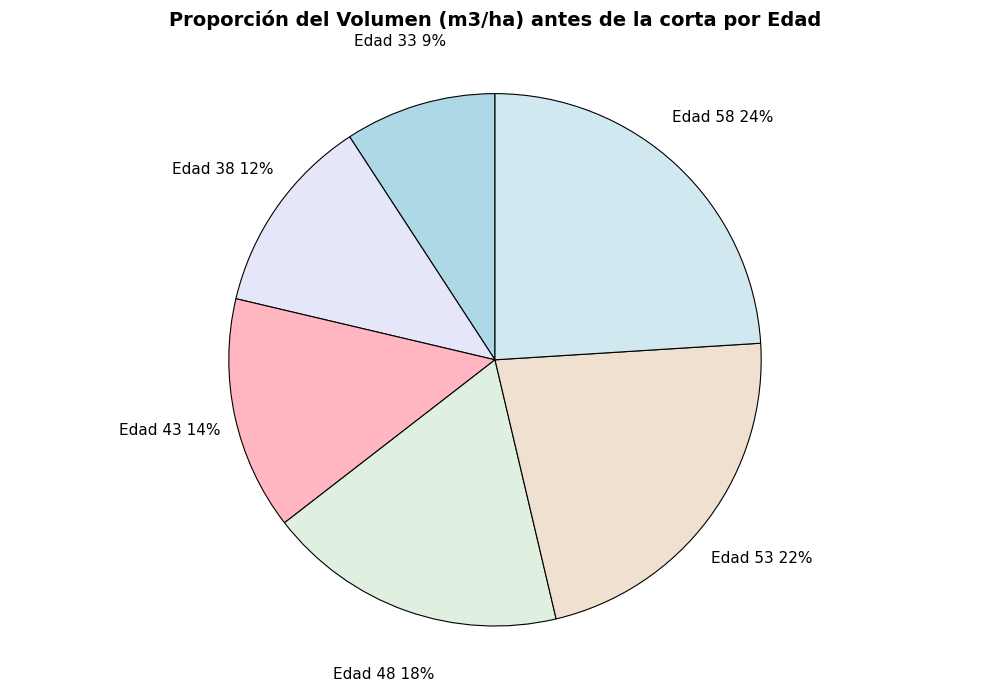

Is Edad 58 the majority of the pie?

No